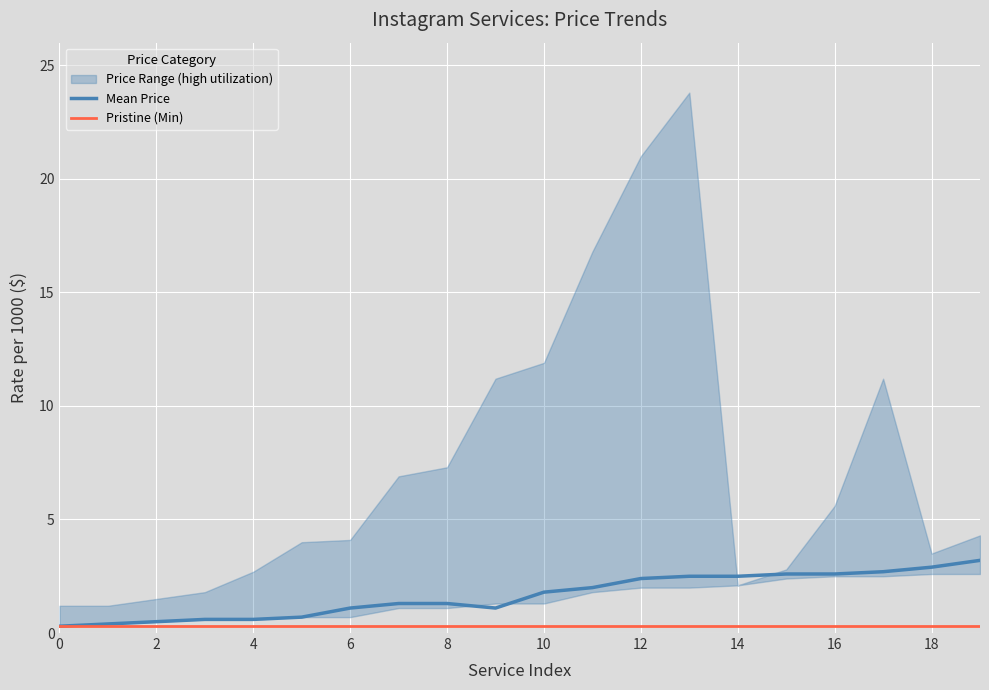

True or false: Pristine (Min) and Mean Price intersect in this chart.

False